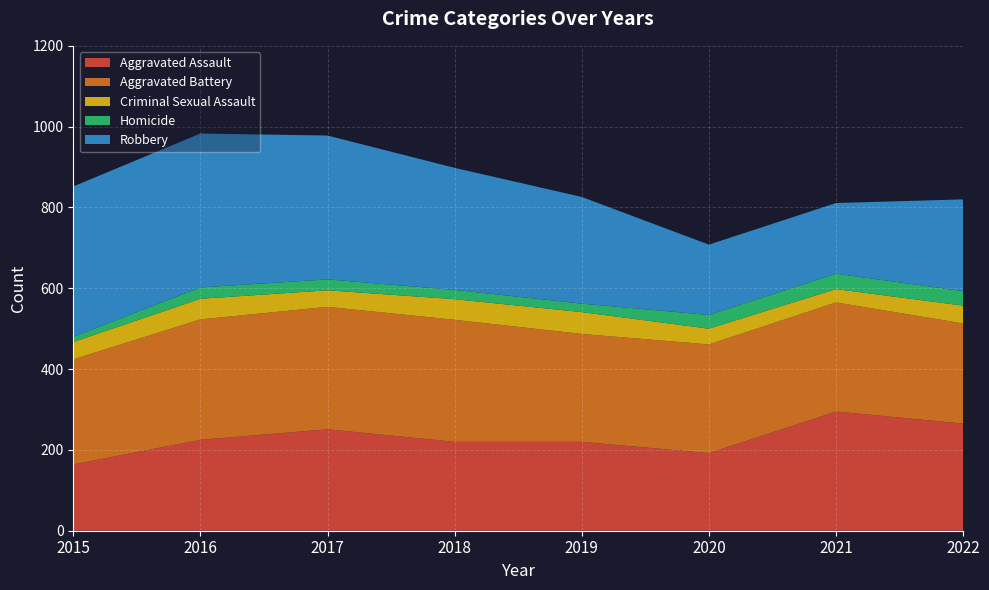

Reading right to left, list all the values displayed in this chart.

Aggravated Assault: 2022=265	2021=295	2020=192	2019=220	2018=220	2017=251	2016=225	2015=164
Aggravated Battery: 2022=248	2021=270	2020=269	2019=267	2018=302	2017=303	2016=298	2015=260
Criminal Sexual Assault: 2022=44	2021=33	2020=39	2019=54	2018=51	2017=41	2016=51	2015=43
Homicide: 2022=36	2021=38	2020=34	2019=21	2018=23	2017=27	2016=28	2015=13
Robbery: 2022=227	2021=175	2020=174	2019=264	2018=302	2017=356	2016=381	2015=372